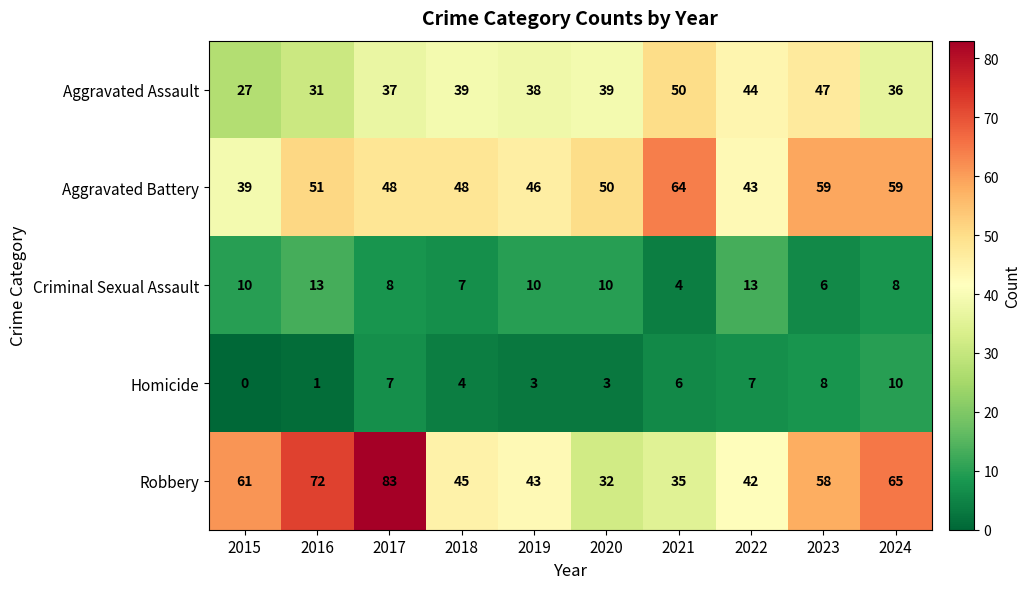

Which category has the lowest value across all series?

2015